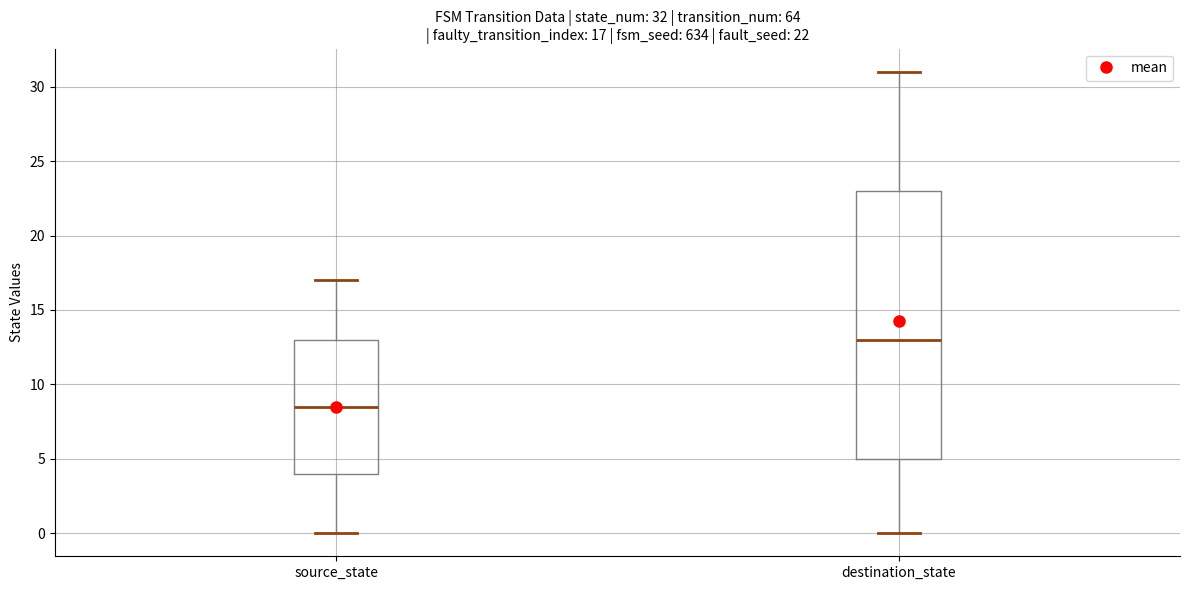

Comparing the boxes themselves (not the whiskers), which one is the tallest?

destination_state